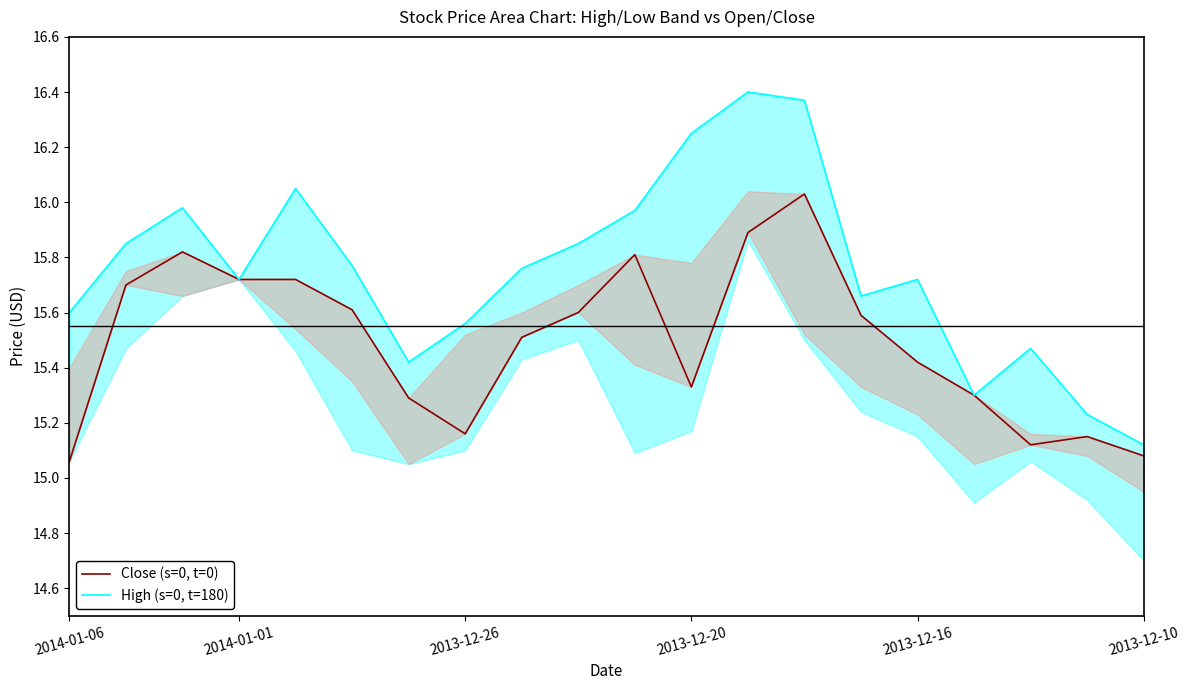

The Close (s=0, t=0) series shows 5.8 at 8. True or false?

False